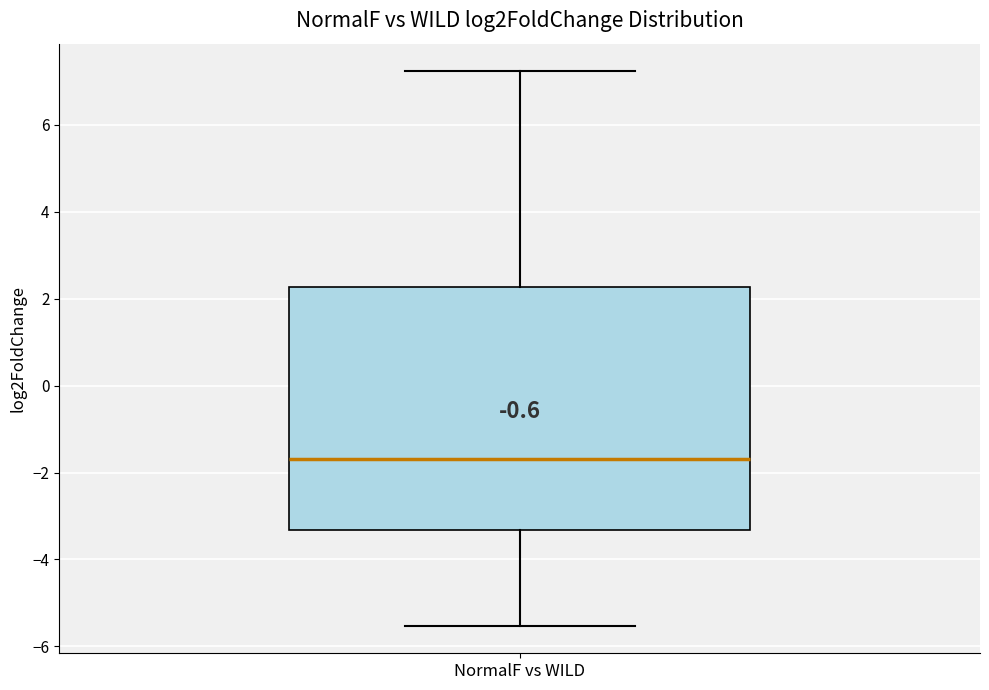

Where does the lower whisker of the box for NormalF vs WILD end on the y-axis? The values are not printed on the chart, so give them approximately, as read against the axis.

-5.6